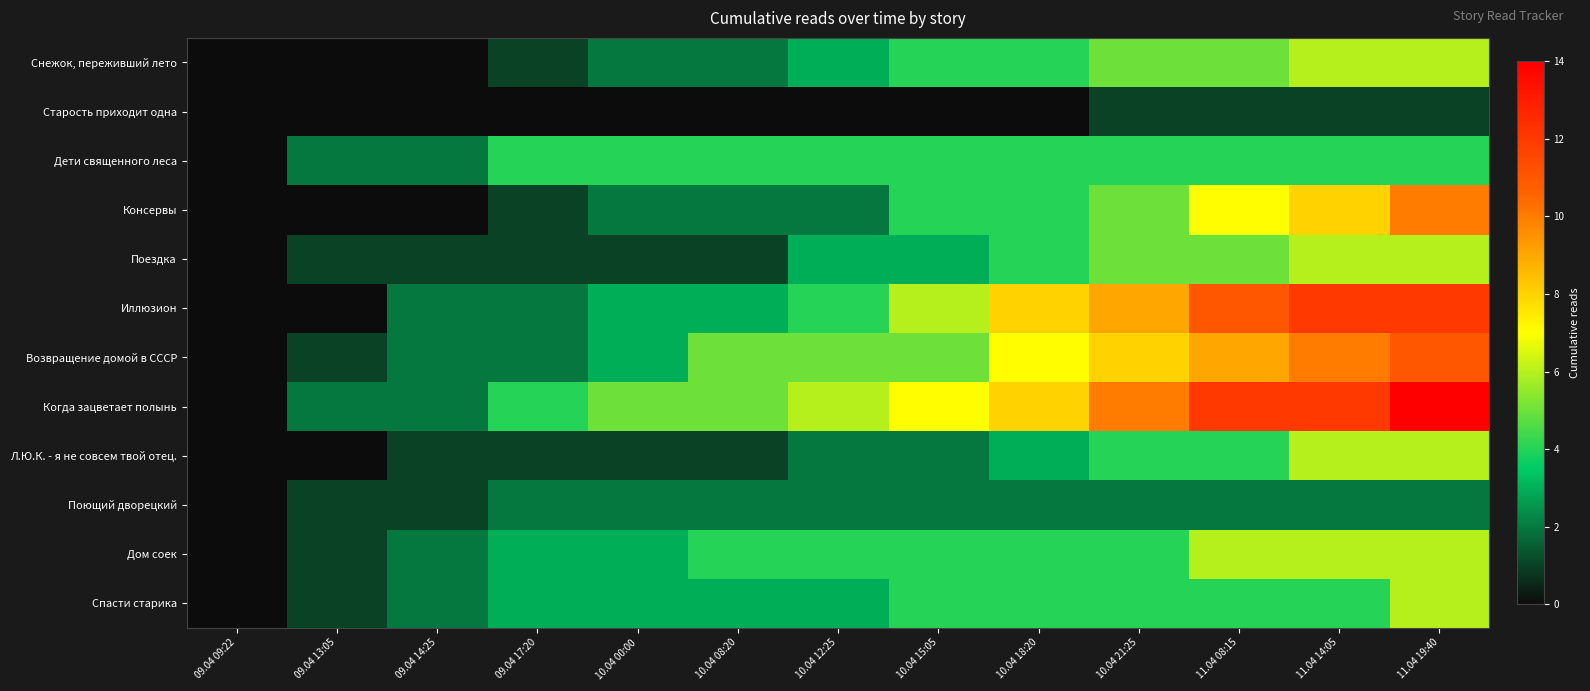

Rank the series at 11.04 19:40 from lowest to highest value.

Старость приходит одна, Поющий дворецкий, Дети священного леса, Снежок, переживший лето, Поездка, Л.Ю.К. - я не совсем твой отец., Дом соек, Спасти старика, Консервы, Возвращение домой в СССР, Иллюзион, Когда зацветает полынь